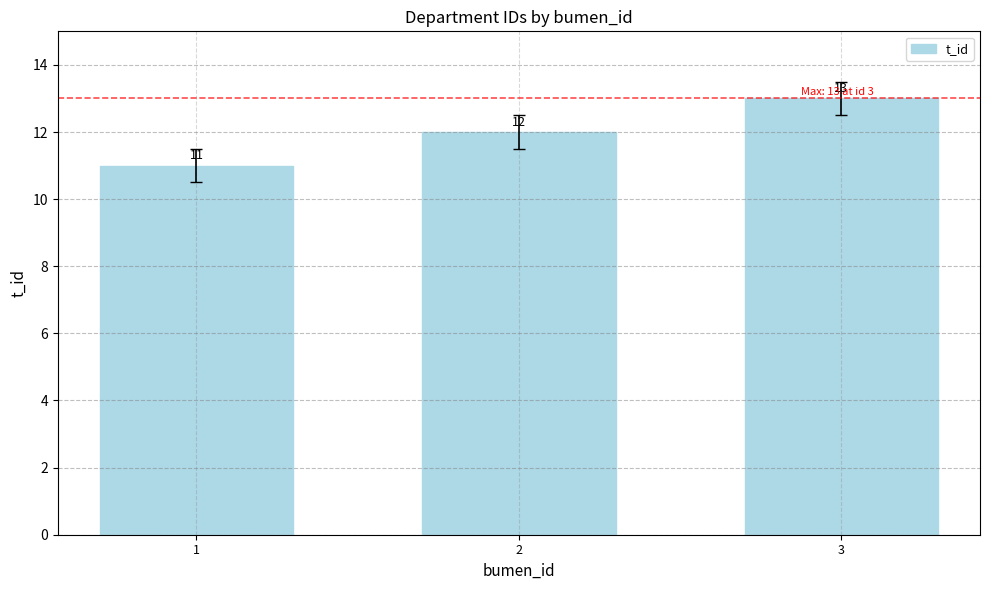

How many values are below 12?

1